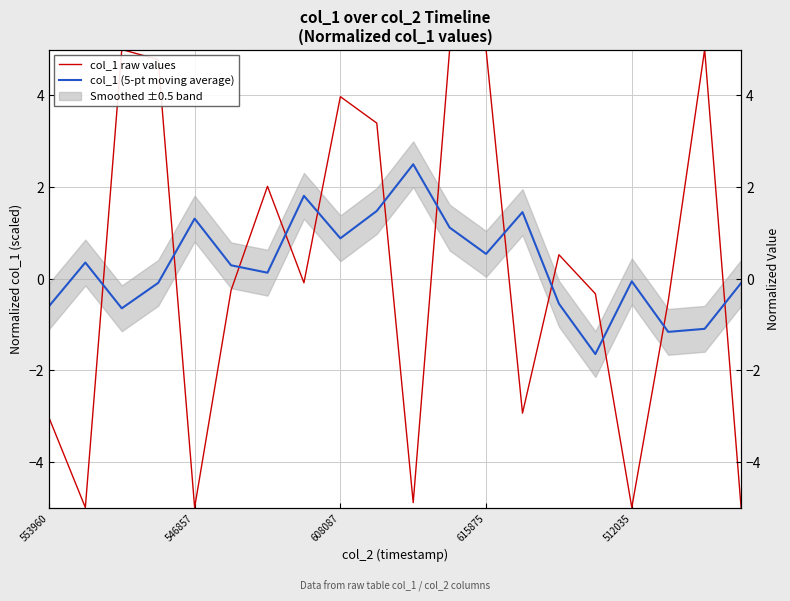

Reading left to right, extract all data points from this chart.

col_1 raw values: -3.0	-5.0	5.0	4.8	-5.0	-0.3	2.0	-0.1	4.0	3.4	-4.9	5.0	5.0	-2.9	0.5	-0.3	-5.0	-0.5	5.0	-5.0
col_1 (5-pt moving average): -0.6	0.3	-0.7	-0.1	1.3	0.3	0.1	1.8	0.9	1.5	2.5	1.1	0.5	1.4	-0.6	-1.6	-0.1	-1.2	-1.1	-0.1